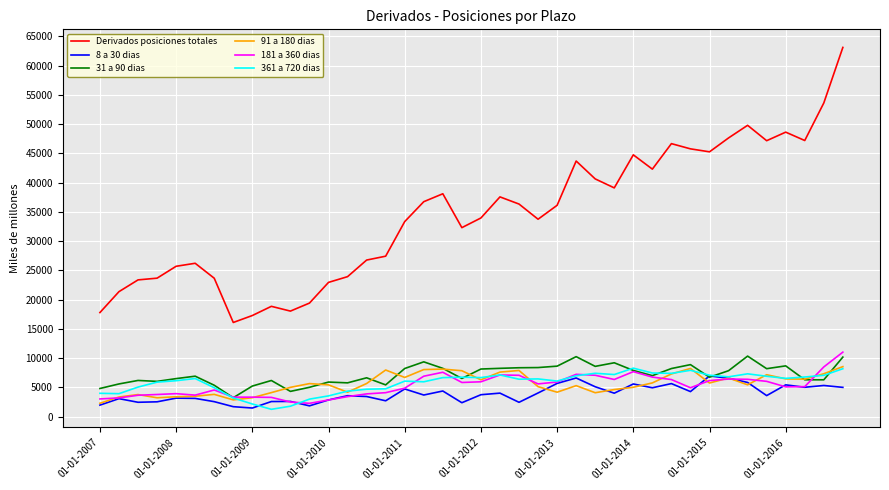

Which series has the widest spread of values?

Derivados posiciones totales